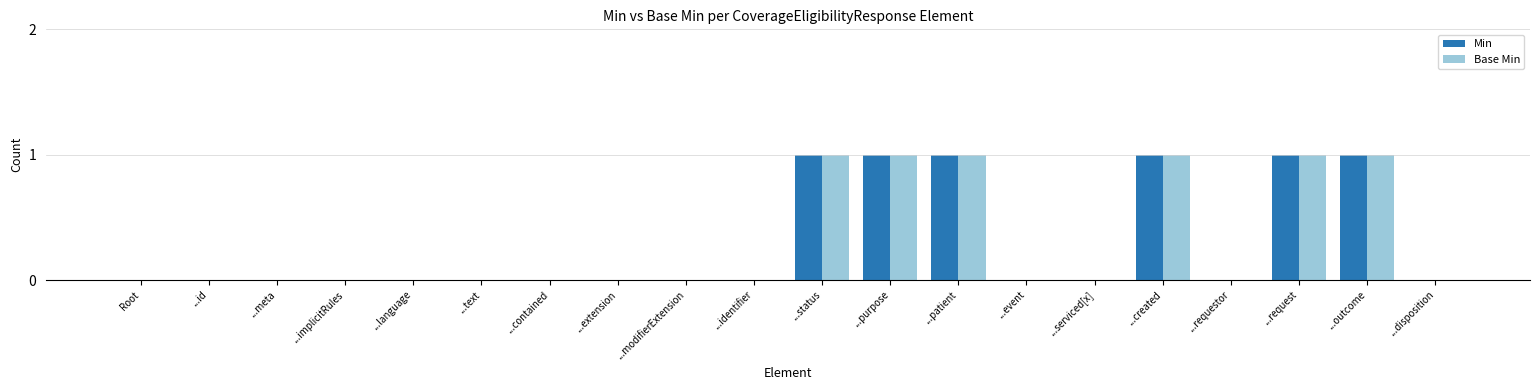

Reading left to right, transcribe all the data shown in this chart.

Min: 0	0	0	0	0	0	0	0	0	0	1	1	1	0	0	1	0	1	1	0
Base Min: 0	0	0	0	0	0	0	0	0	0	1	1	1	0	0	1	0	1	1	0